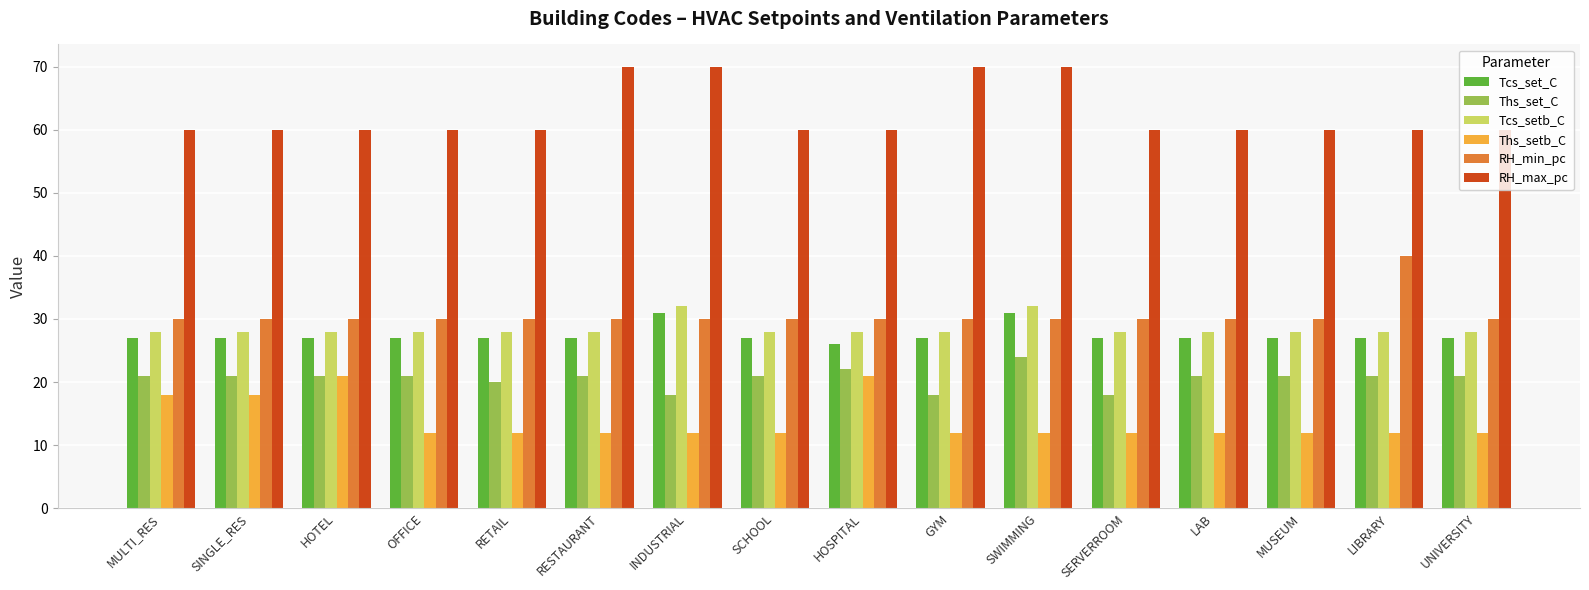

What is the smallest value displayed?

12